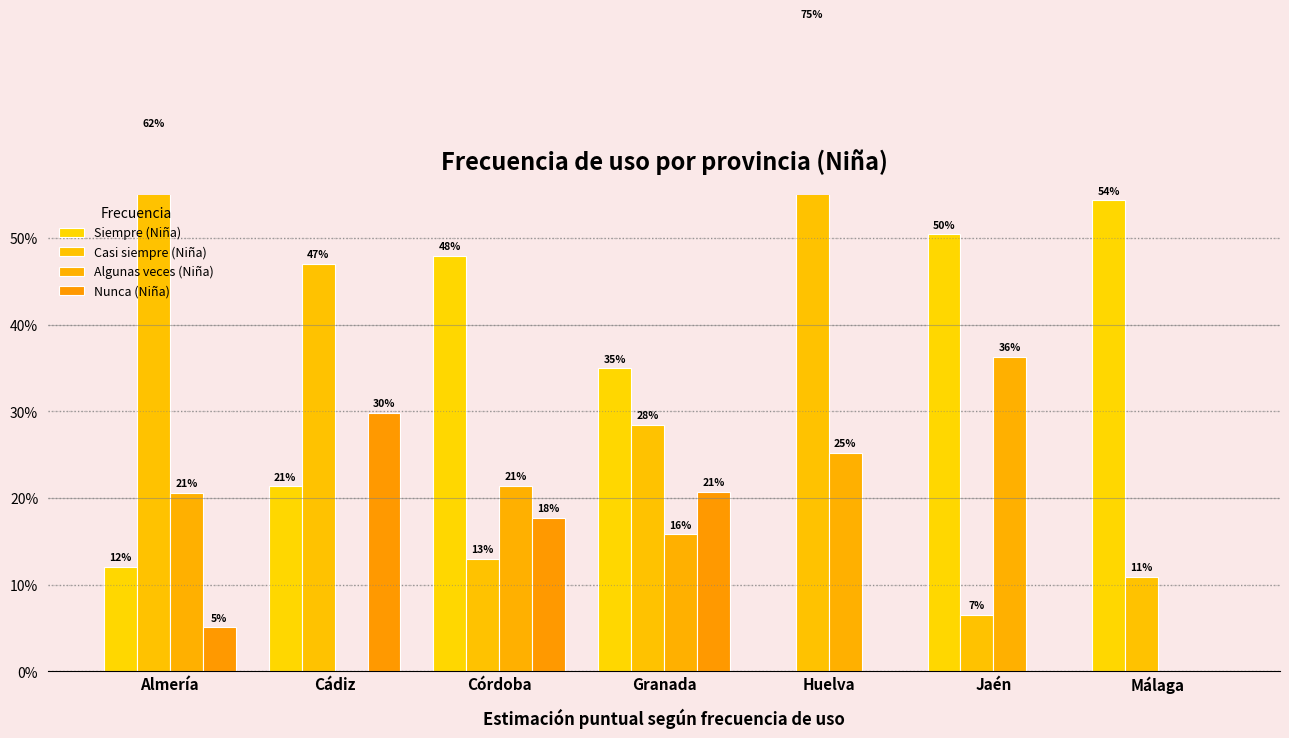

Between Almería and Málaga, which is larger?

Málaga